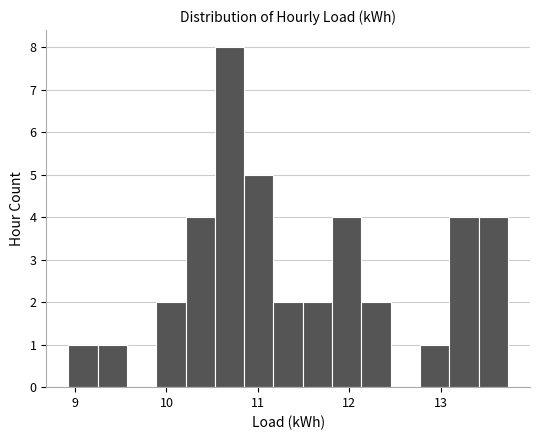

Around what value on the x-axis is the tallest bar? Give the approximate position of its centre, as read against the axis.

10.7